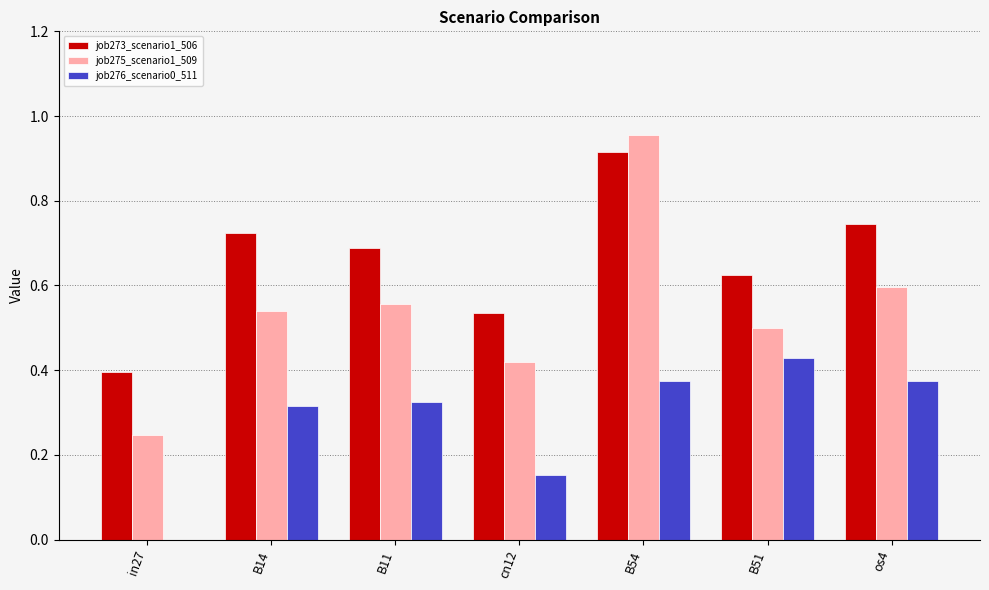

Between B11 and B54, which series saw the biggest shift?

job275_scenario1_509